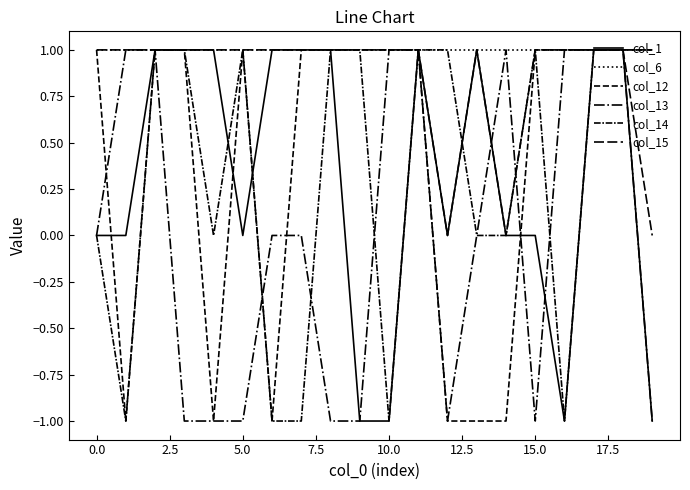

Does the chart display data point markers on the line(s)?

No